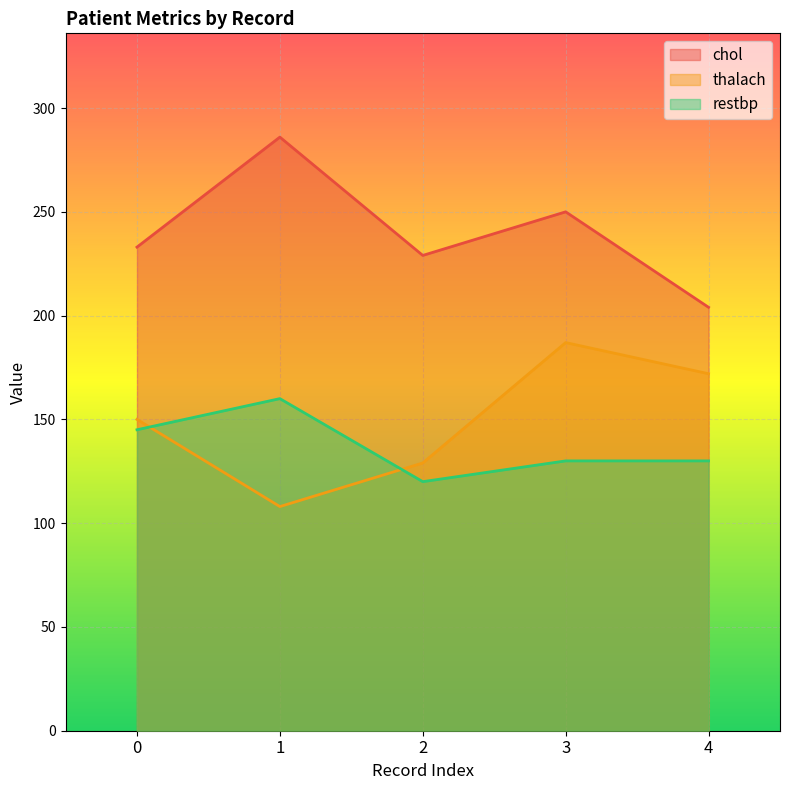

Where is the first local minimum for chol?

2